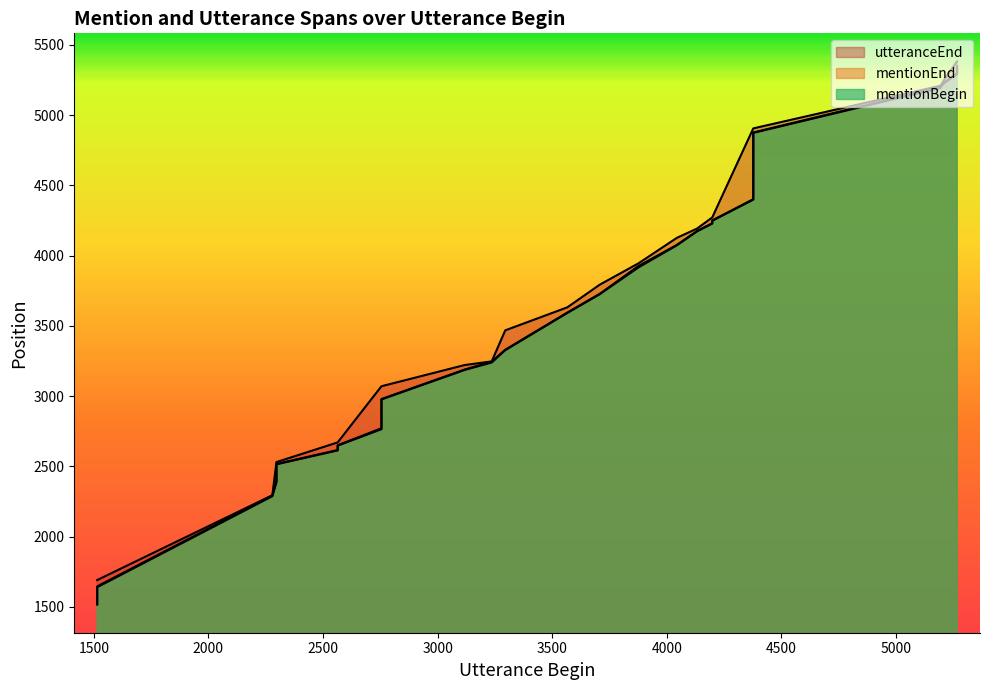

True or false: mentionEnd has more than 0 points higher than both neighbors.

False